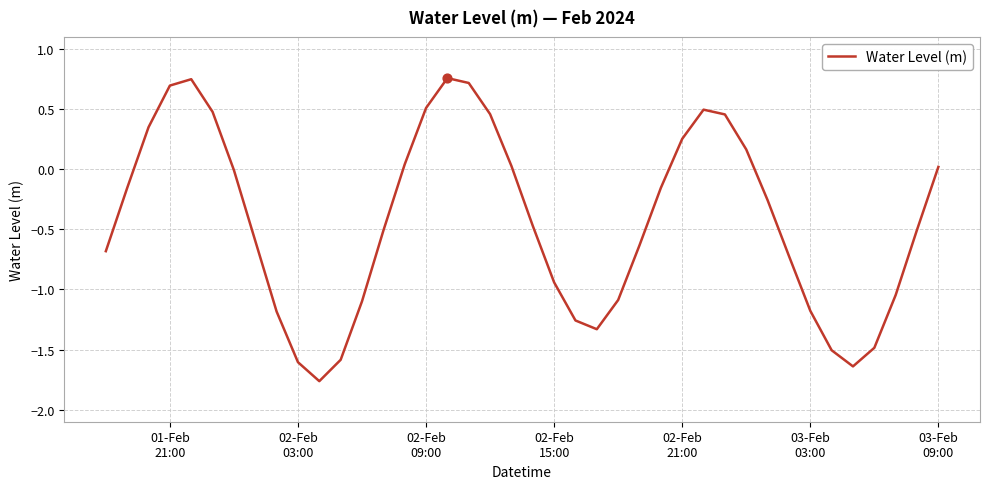

What is the difference between the maximum and minimum values?

2.5